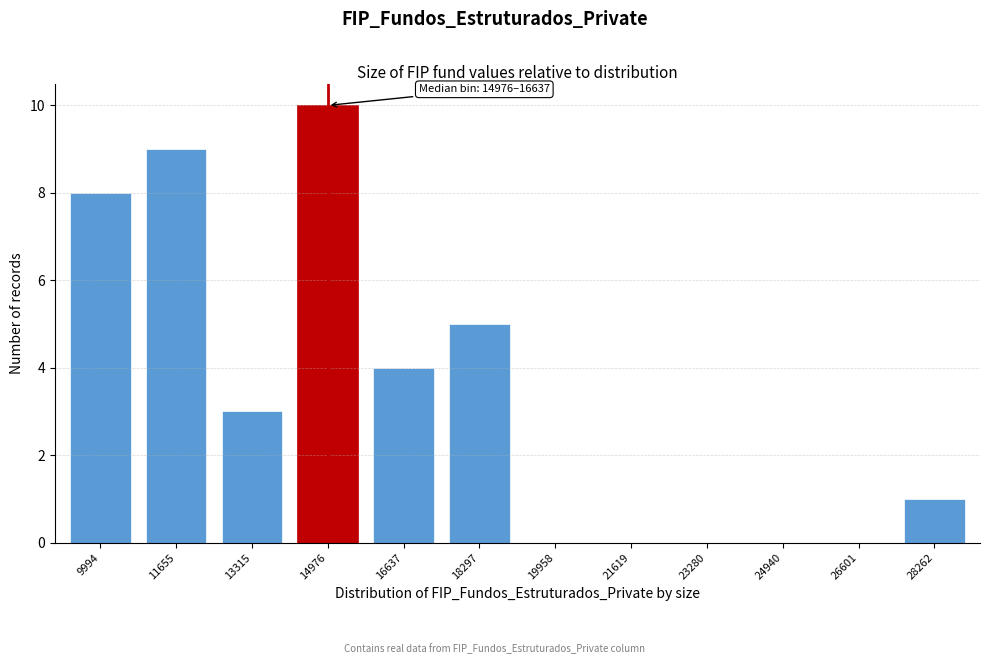

Reading left to right, extract all data points from this chart.

9994=8	11655=9	13315=3	14976=10	16637=4	18297=5	19958=0	21619=0	23280=0	24940=0	26601=0	28262=1